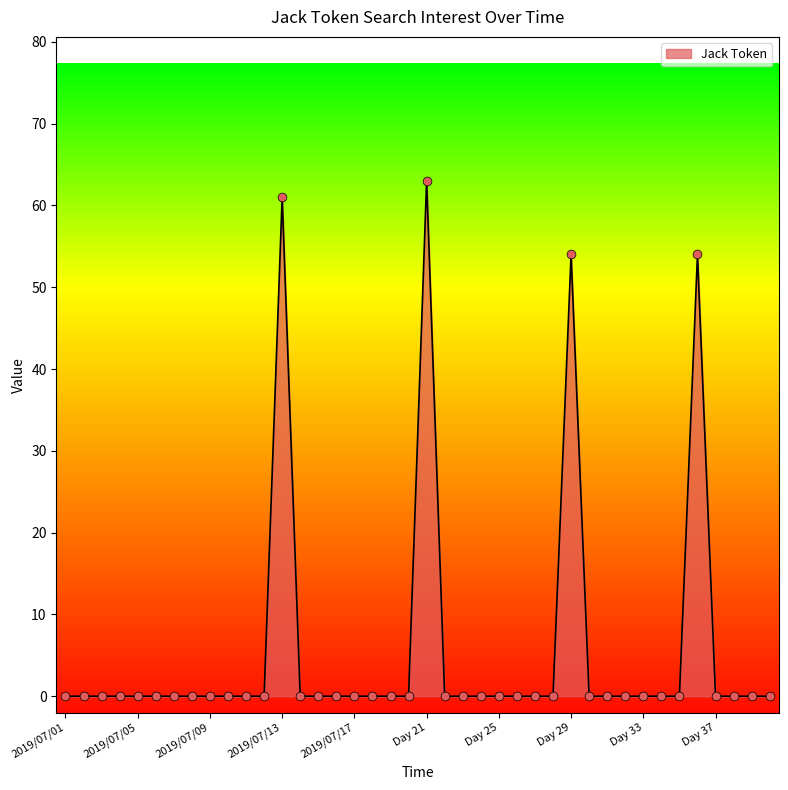

What is the greatest value displayed?

63